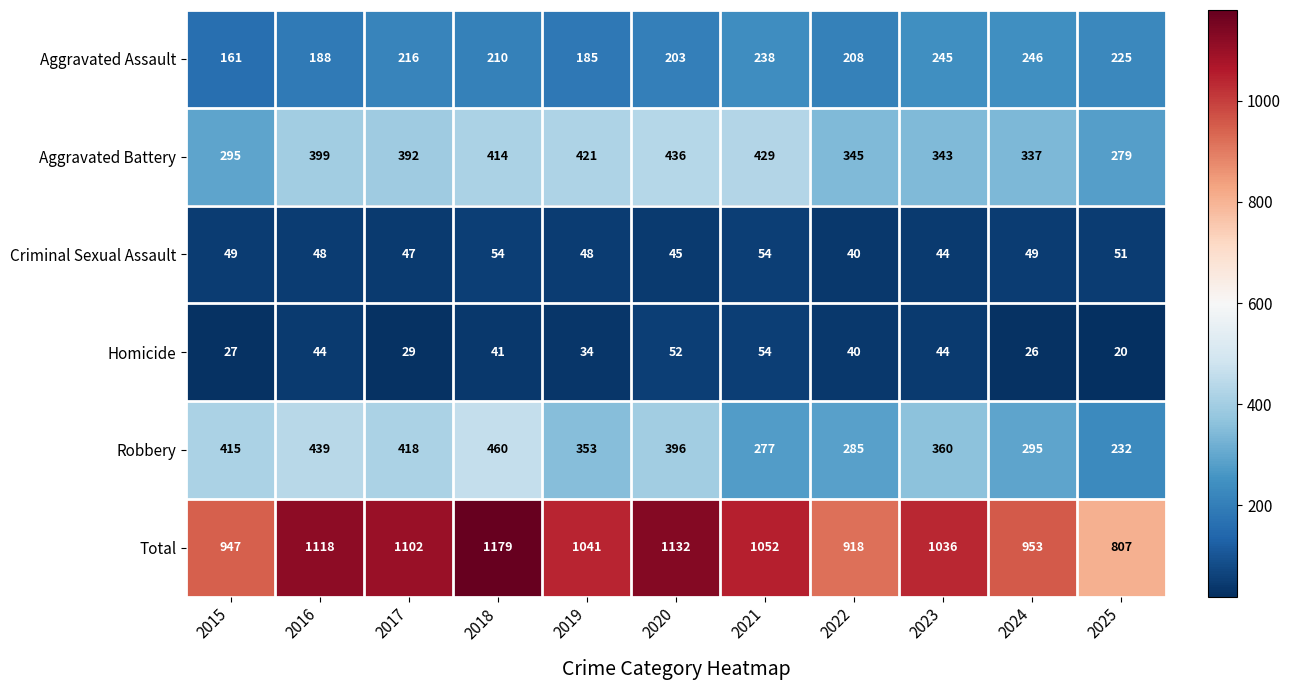

How many categories are shown in the chart?

11